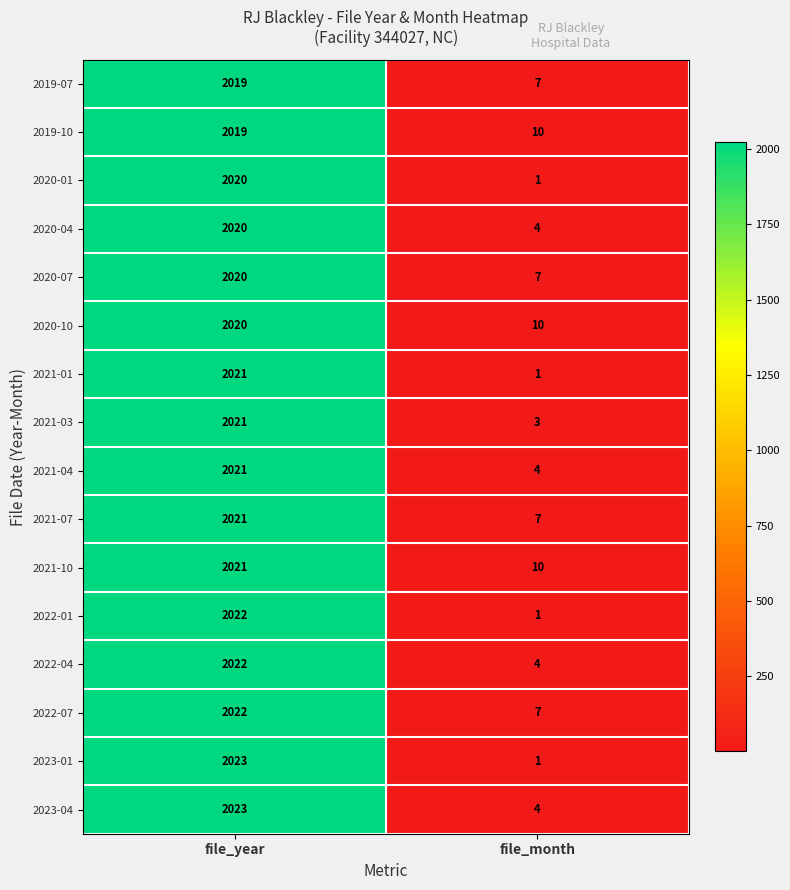

What is the difference between the maximum and minimum values in the 2023-04 series?

2019